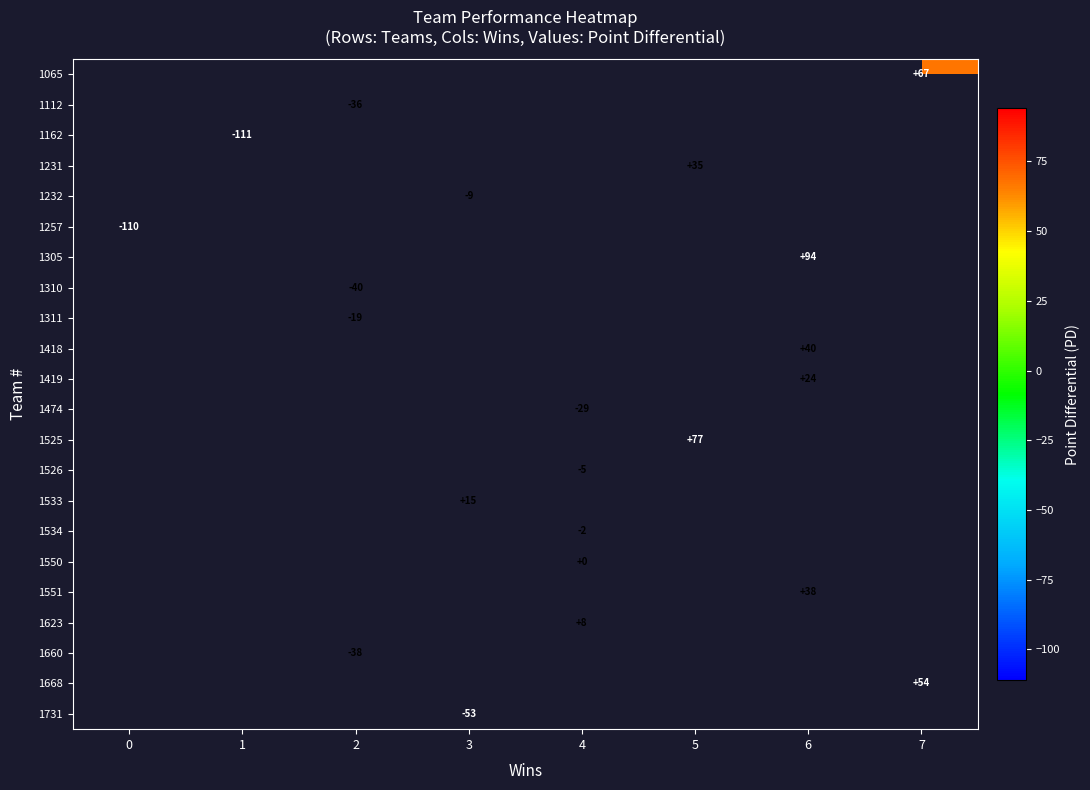

Which series has the widest spread of values?

row_5